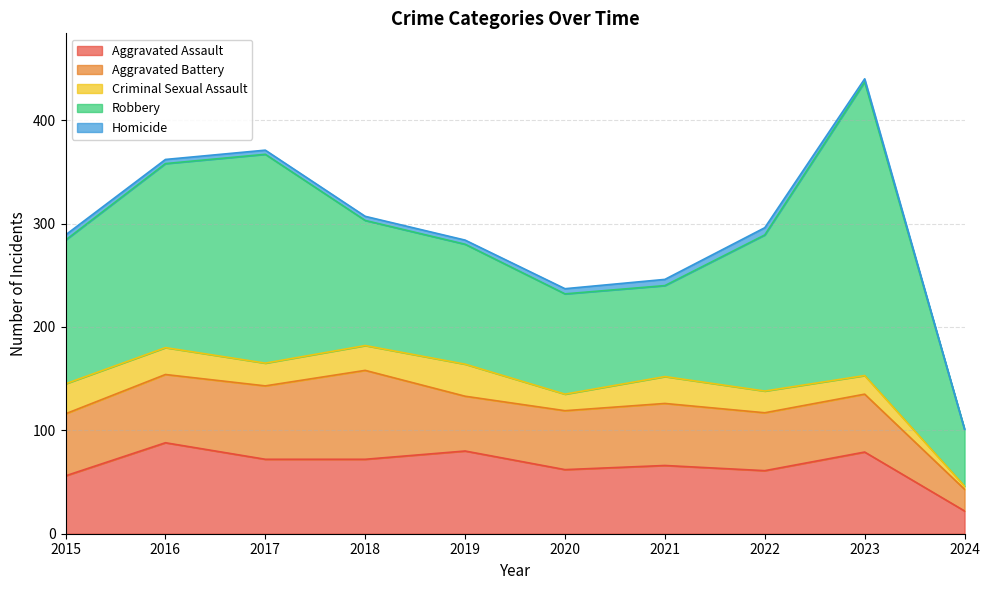

How many interior local peaks does the Homicide series have?

1